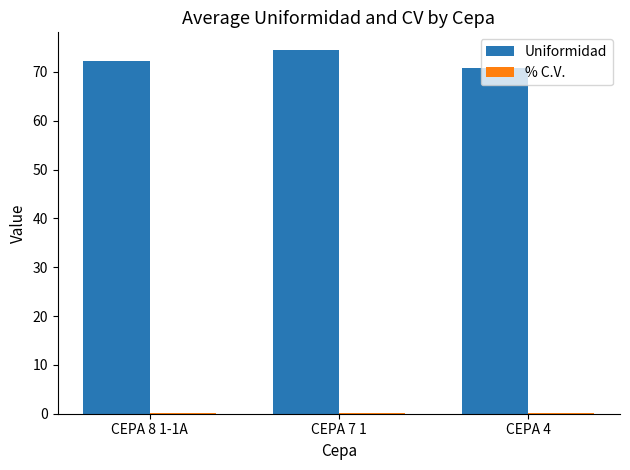

How many groups of bars are there?

3